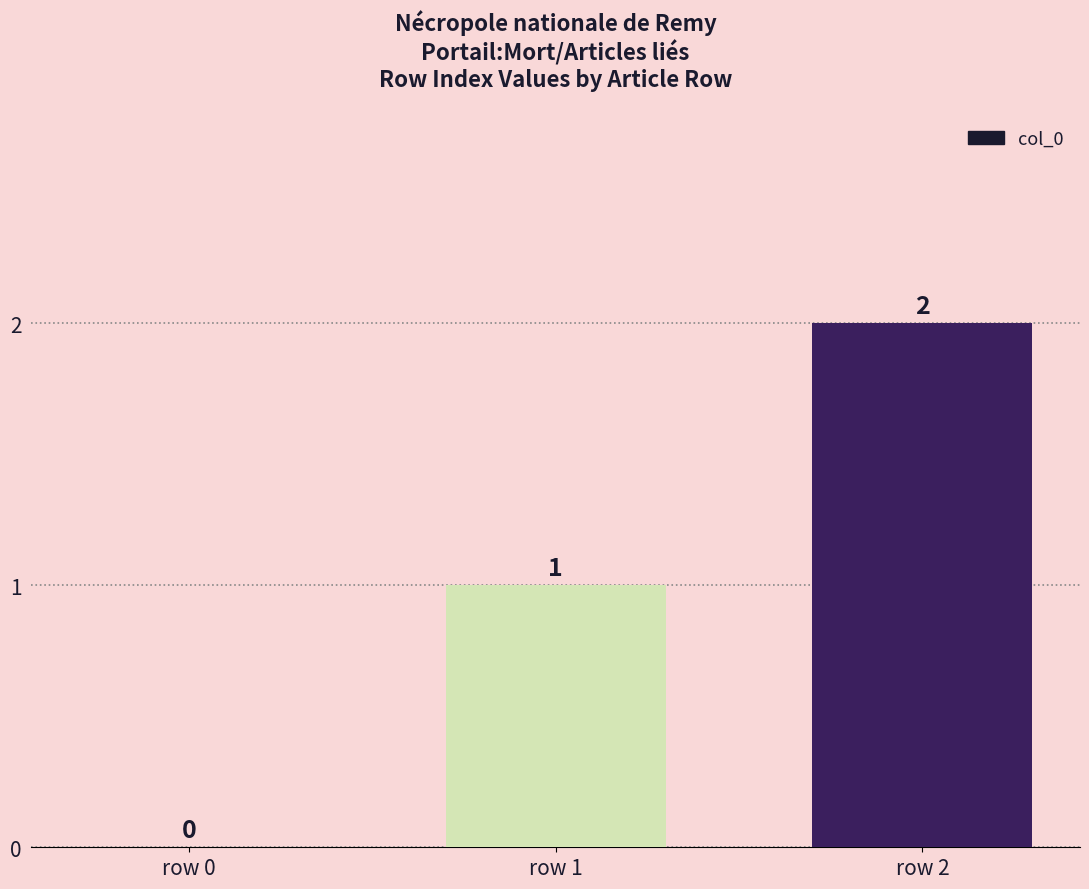

What is the greatest value displayed?

2